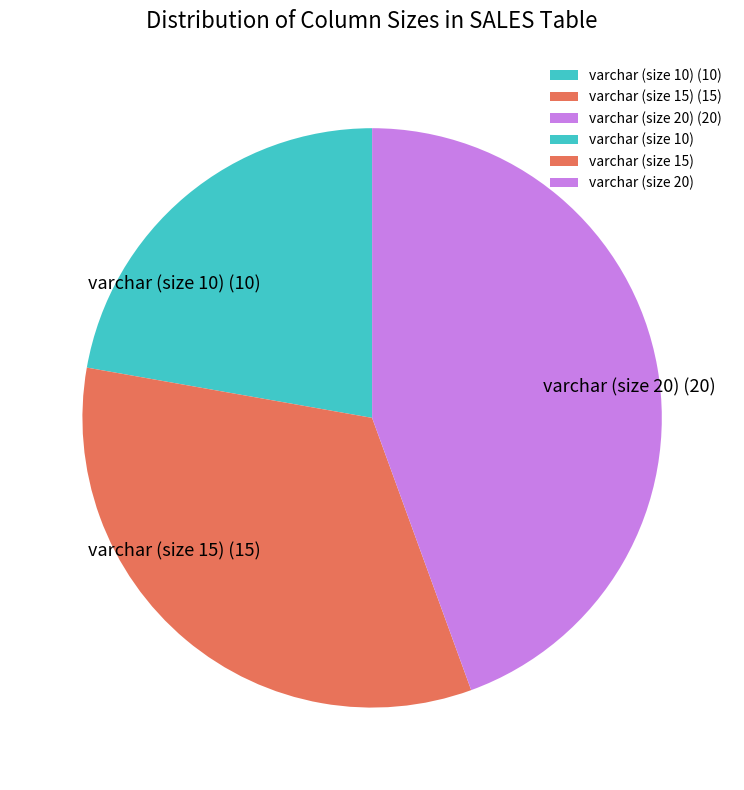

Is it true that varchar (size 20) is 39% of the pie?

False